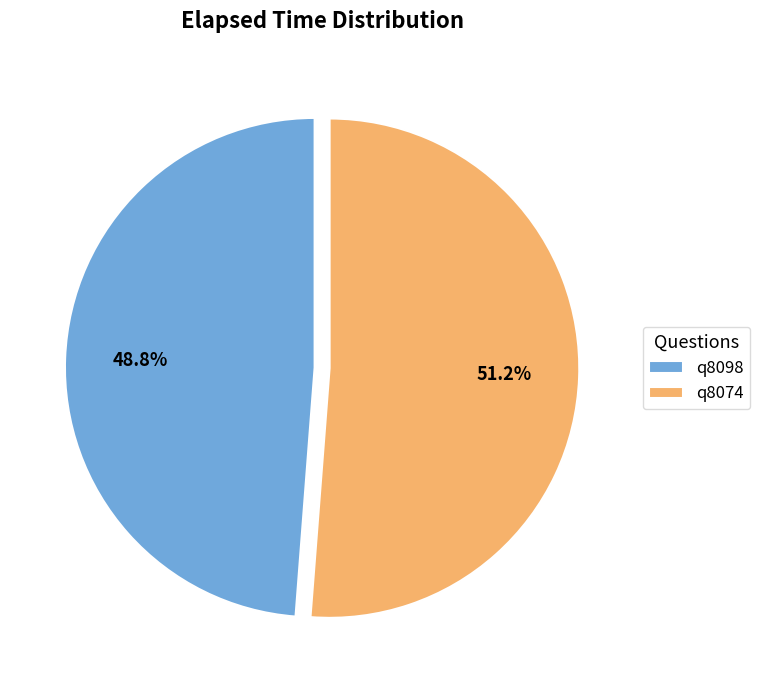

How many slices are in this pie chart?

2